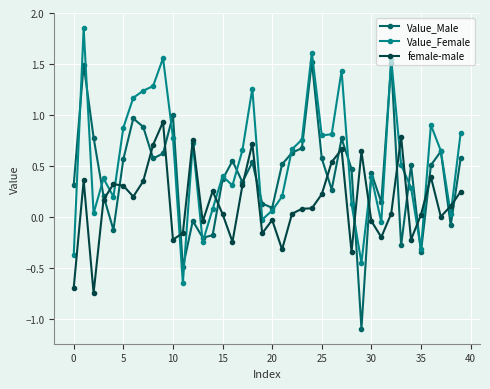

True or false: female-male and Value_Female cross at least once.

True